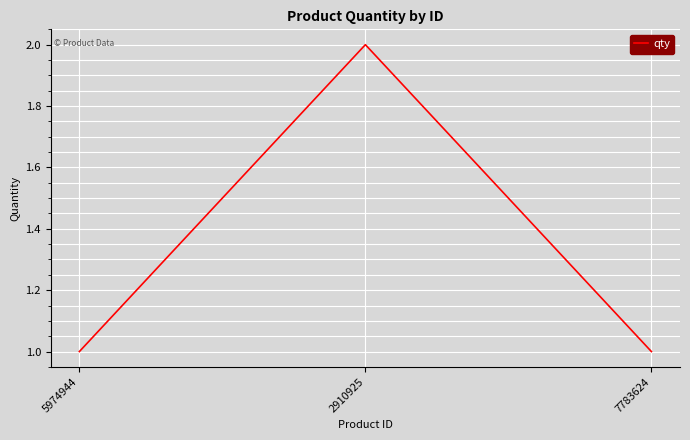

Does the chart have visible grid lines?

Yes